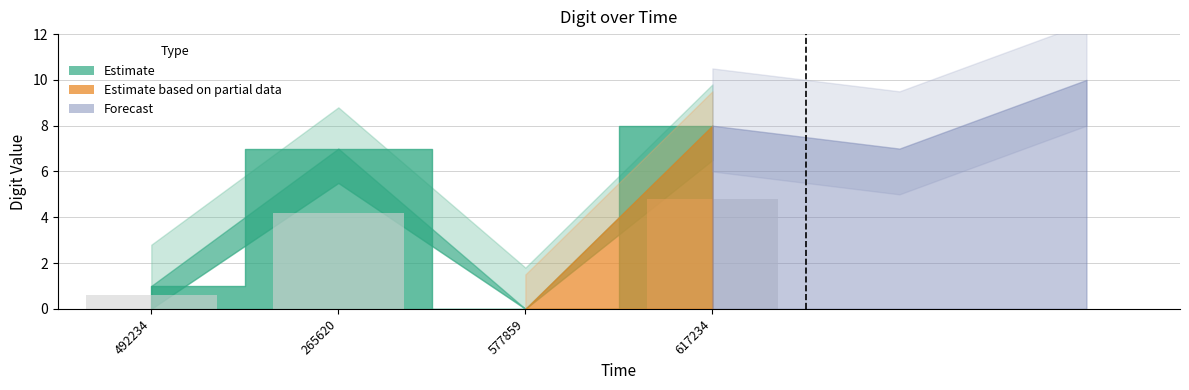

What is the change in value from 492234 to 617234?

+4.2